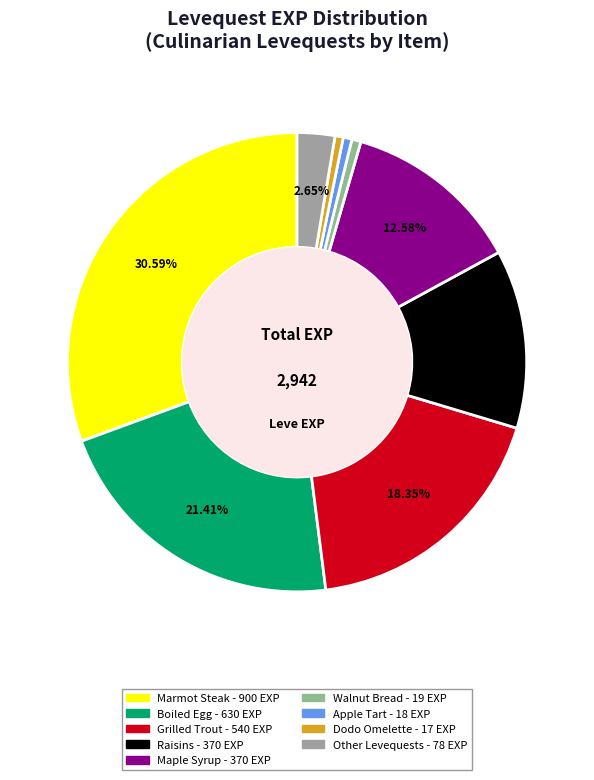

Which slice is the largest?

Marmot Steak